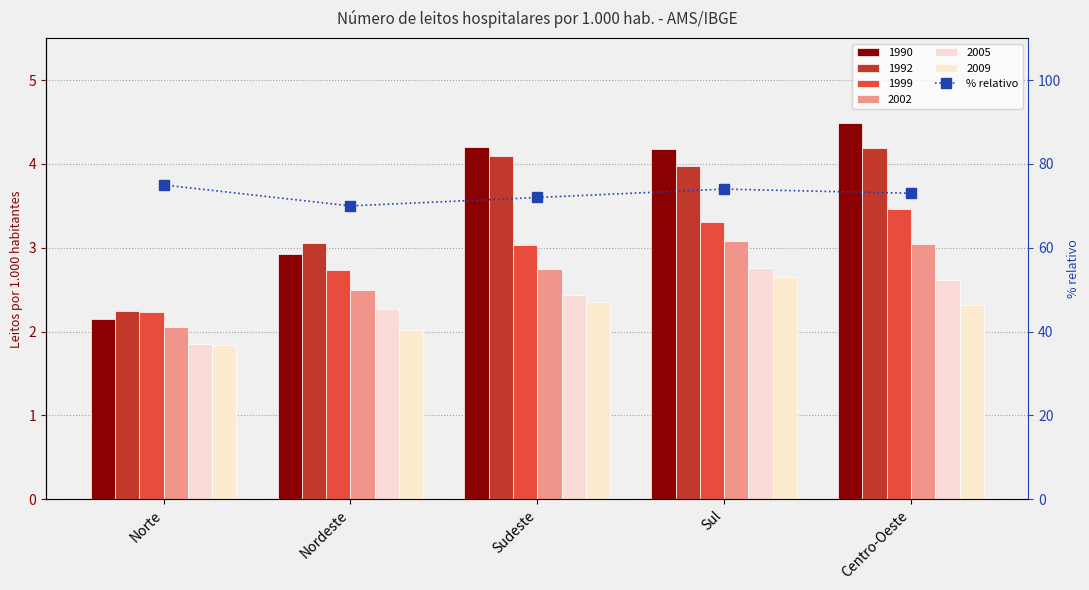

Count the number of values greater than 73.

2